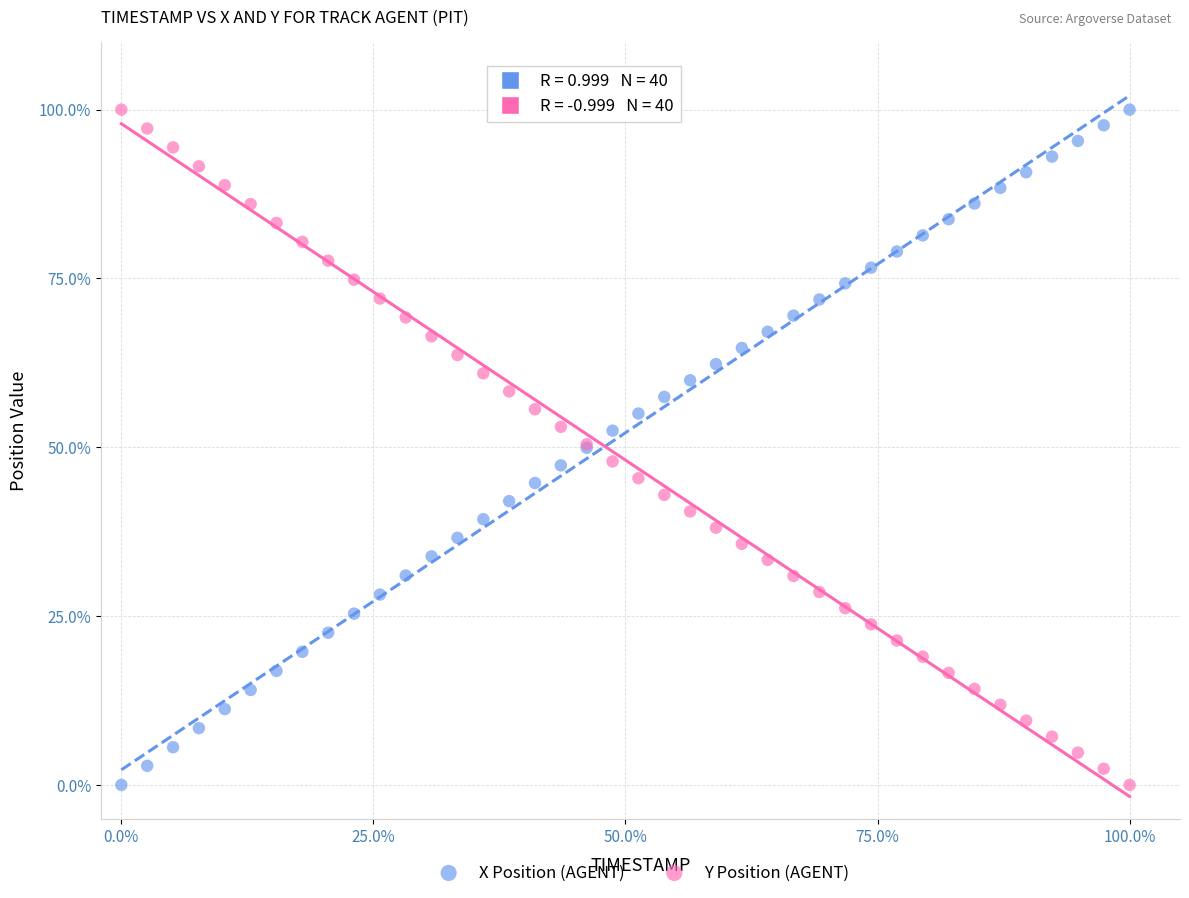

What is the X range (max minus min) for the scatter plot?

100.0